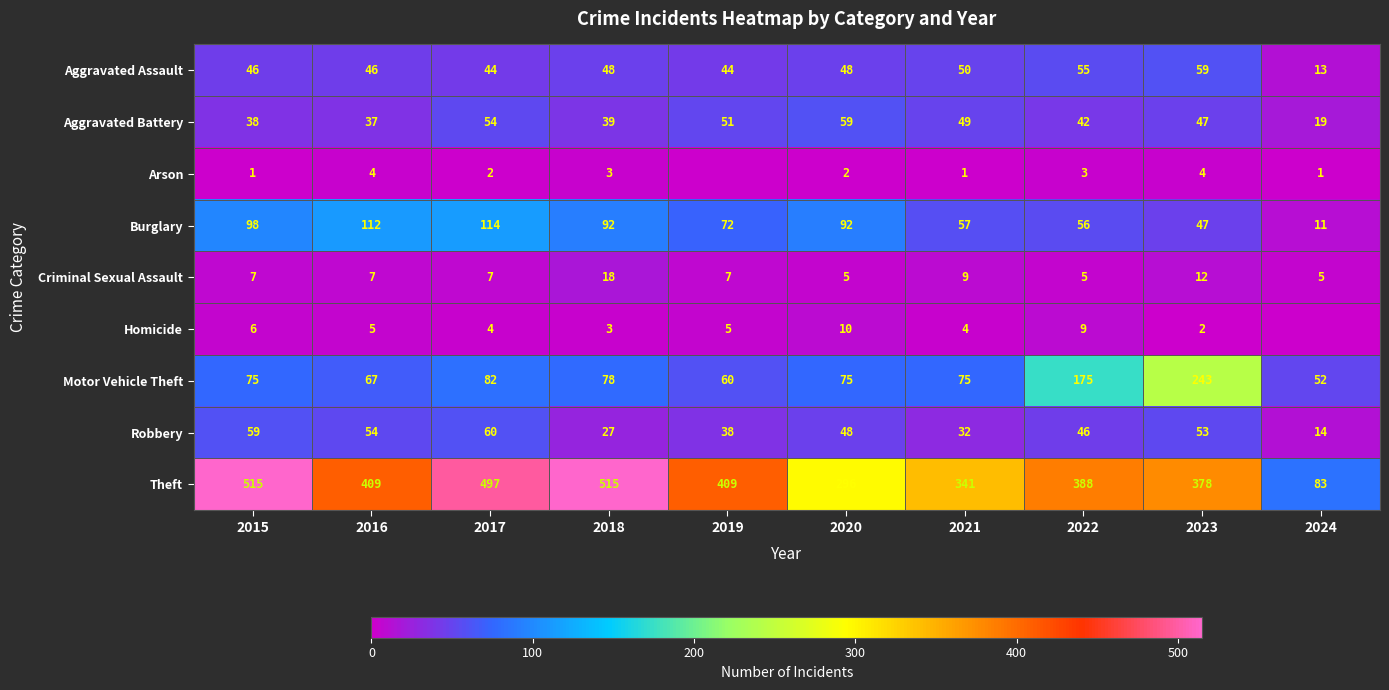

How many values in the Burglary series are below 92?

5